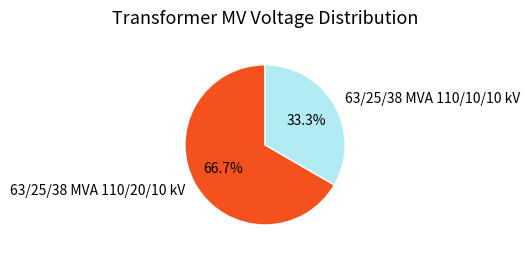

Which slice is the smallest?

63/25/38 MVA 110/10/10 kV